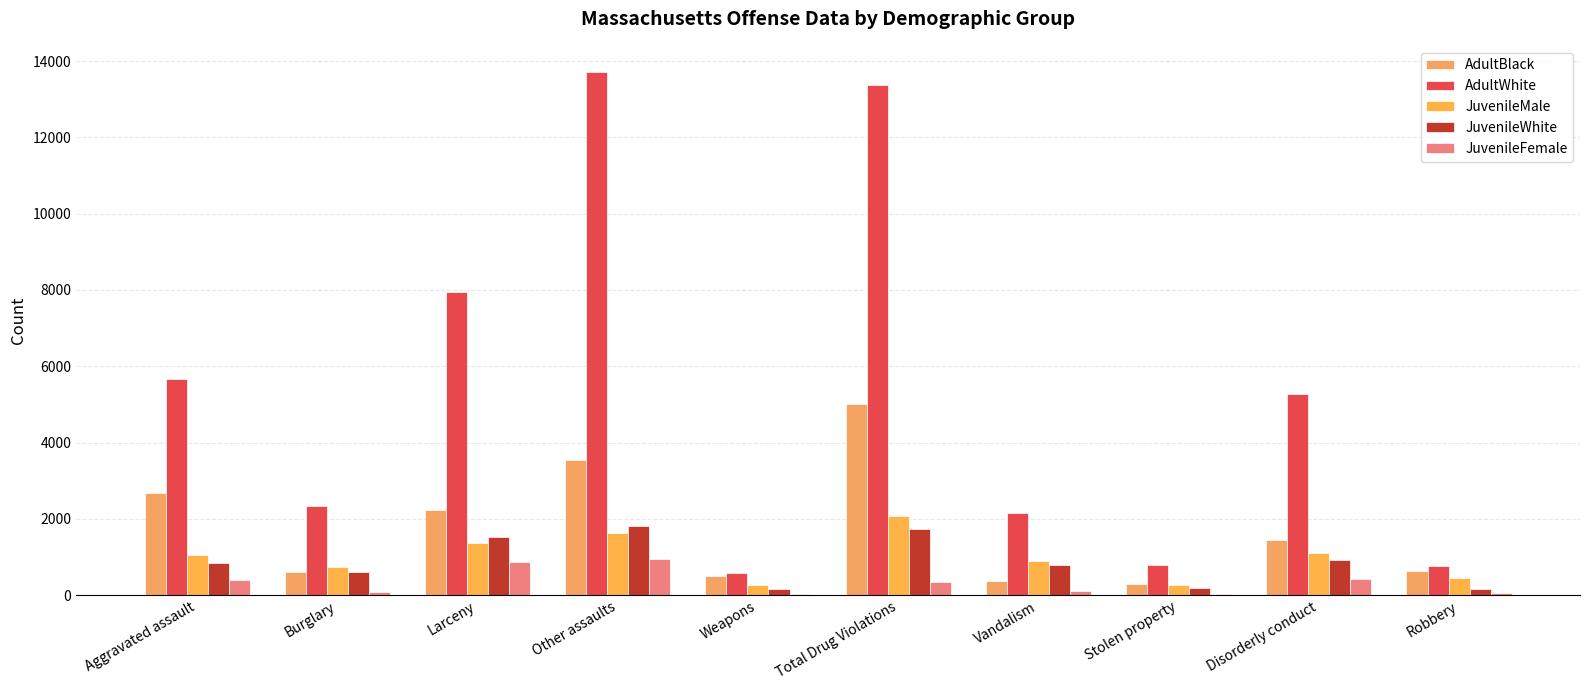

What is the smallest value displayed?

23